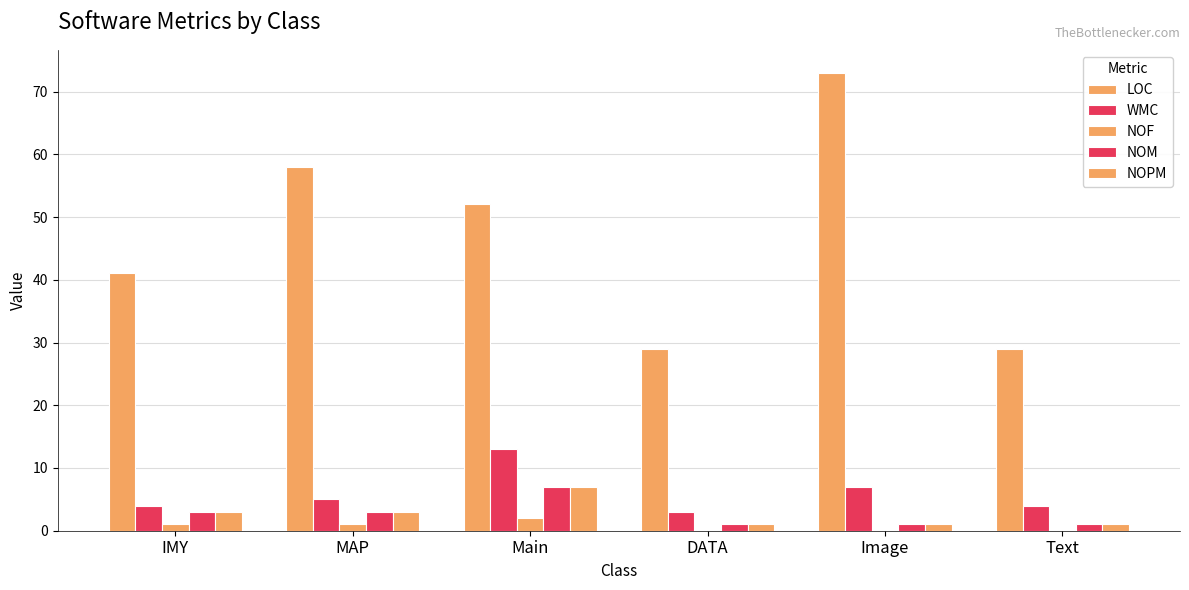

Between IMY and Image, which series saw the biggest shift?

LOC